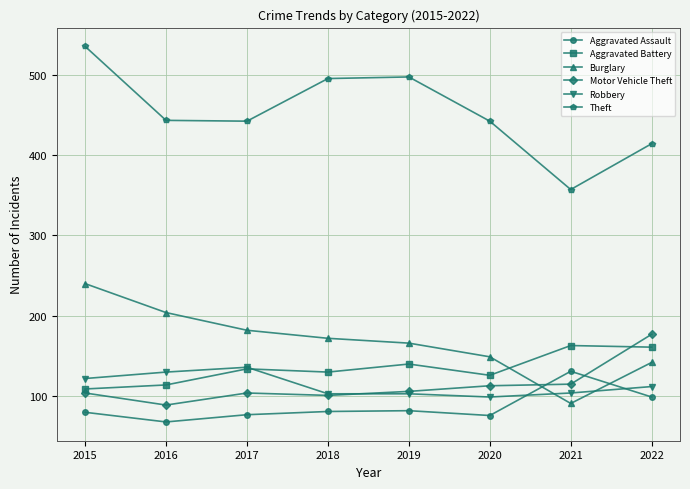

What is the minimum value shown in the chart?

68